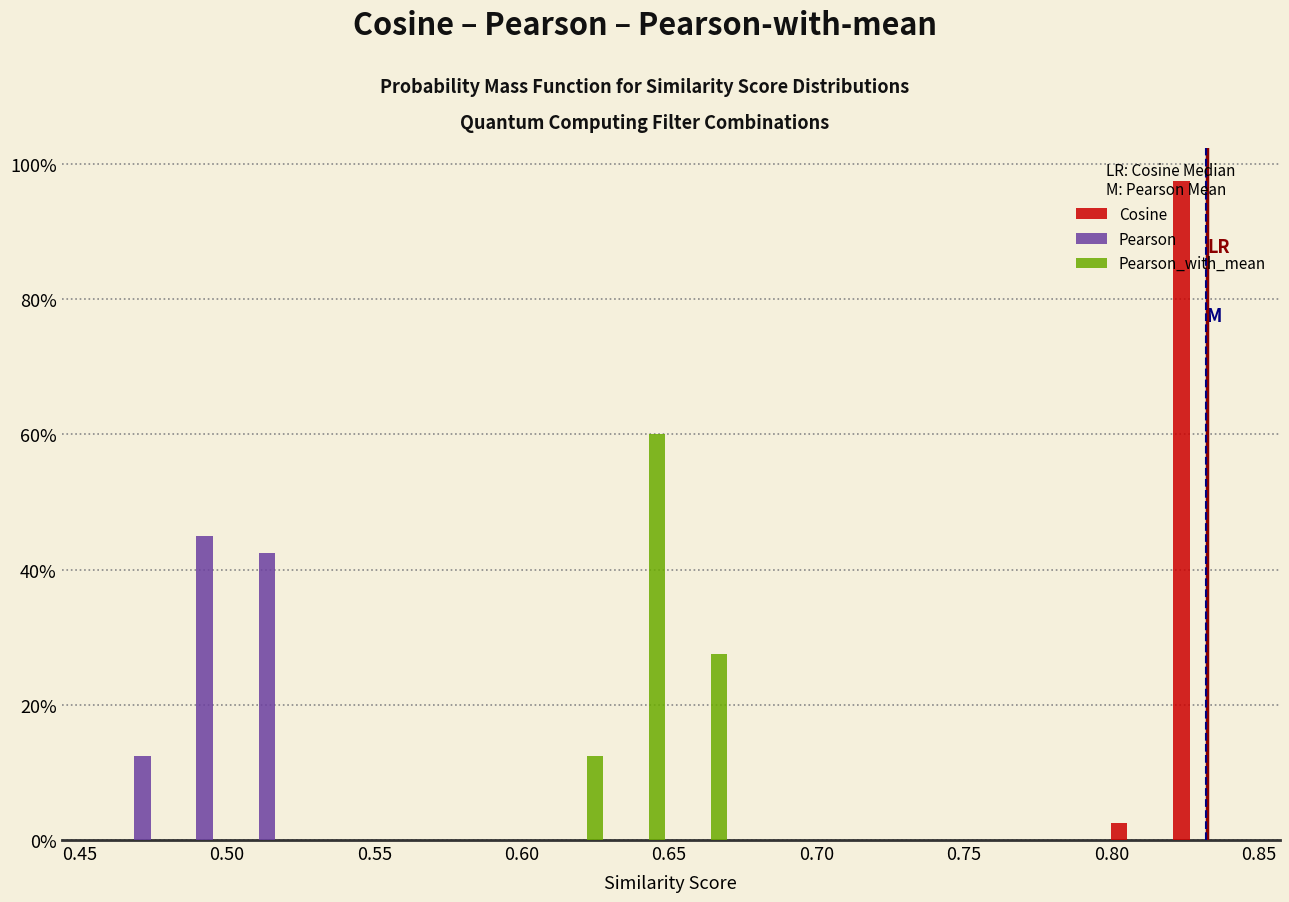

In the Pearson_with_mean series, which range on the x-axis has the tallest bar?

0.630 to 0.650